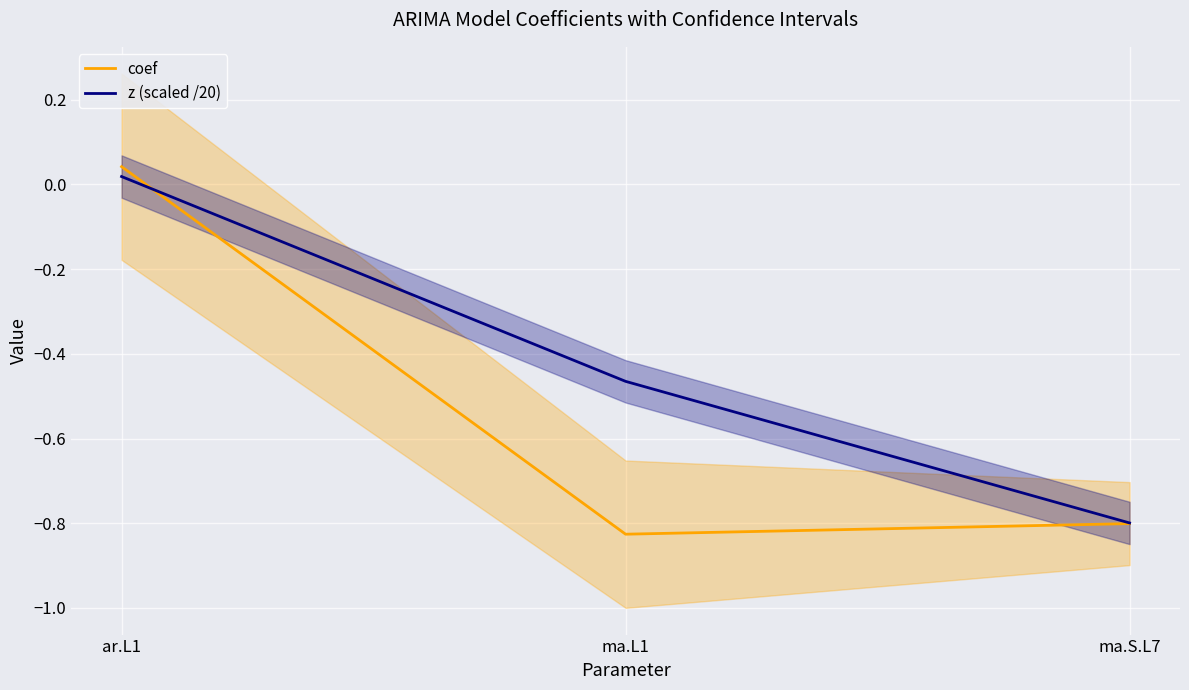

What are all the series names shown in the legend?

coef, z (scaled /20)